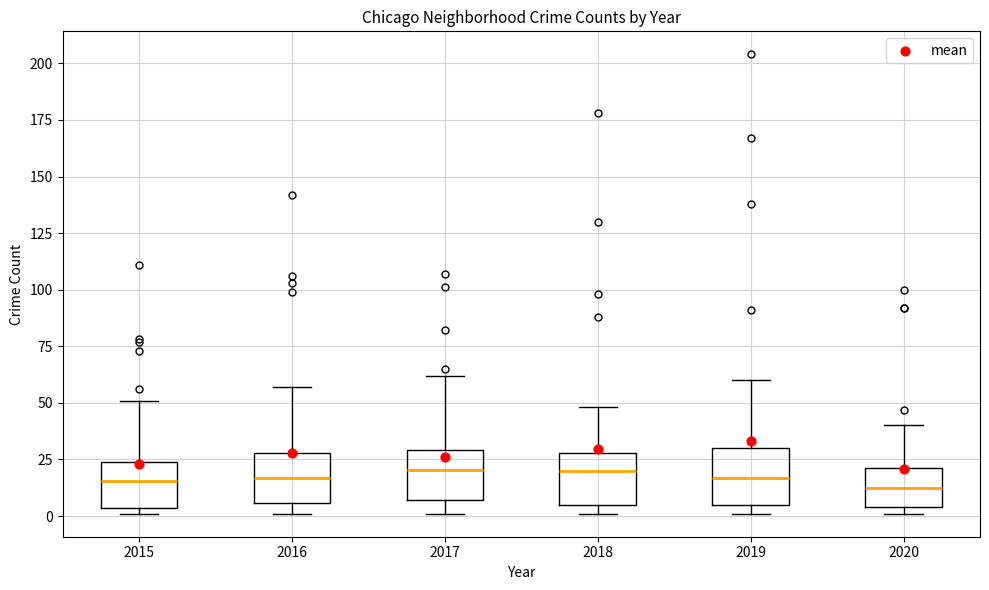

Reading left to right, transcribe this box plot: for each box, give where its median line is, the range the box spans, and where its two whiskers end, as read against the y-axis. The values are not printed on the chart, so give them approximately, as read against the axis.

2015: median 15, box 5 to 25, whiskers 0 to 50
2016: median 15, box 5 to 30, whiskers 0 to 55
2017: median 20, box 5 to 30, whiskers 0 to 60
2018: median 20, box 5 to 30, whiskers 0 to 50
2019: median 15, box 5 to 30, whiskers 0 to 60
2020: median 15, box 5 to 20, whiskers 0 to 40